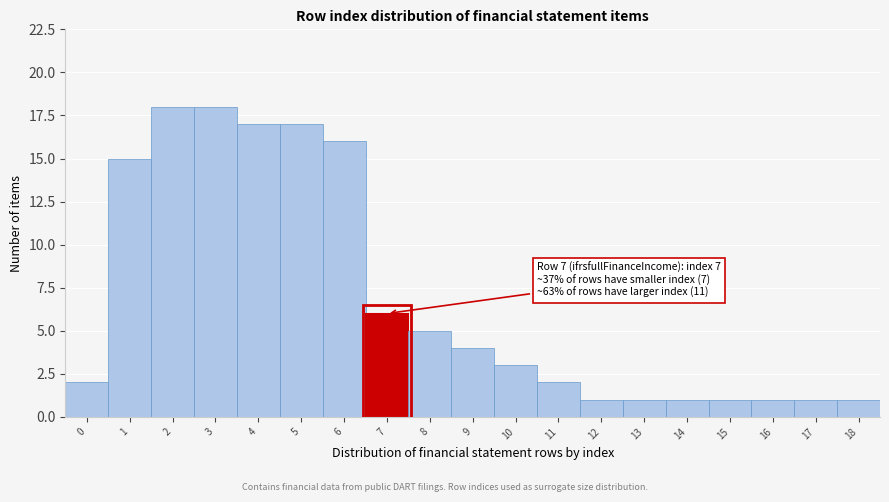

Reading left to right, list all the values displayed in this chart.

2	15	18	18	17	17	16	6	5	4	3	2	1	1	1	1	1	1	1